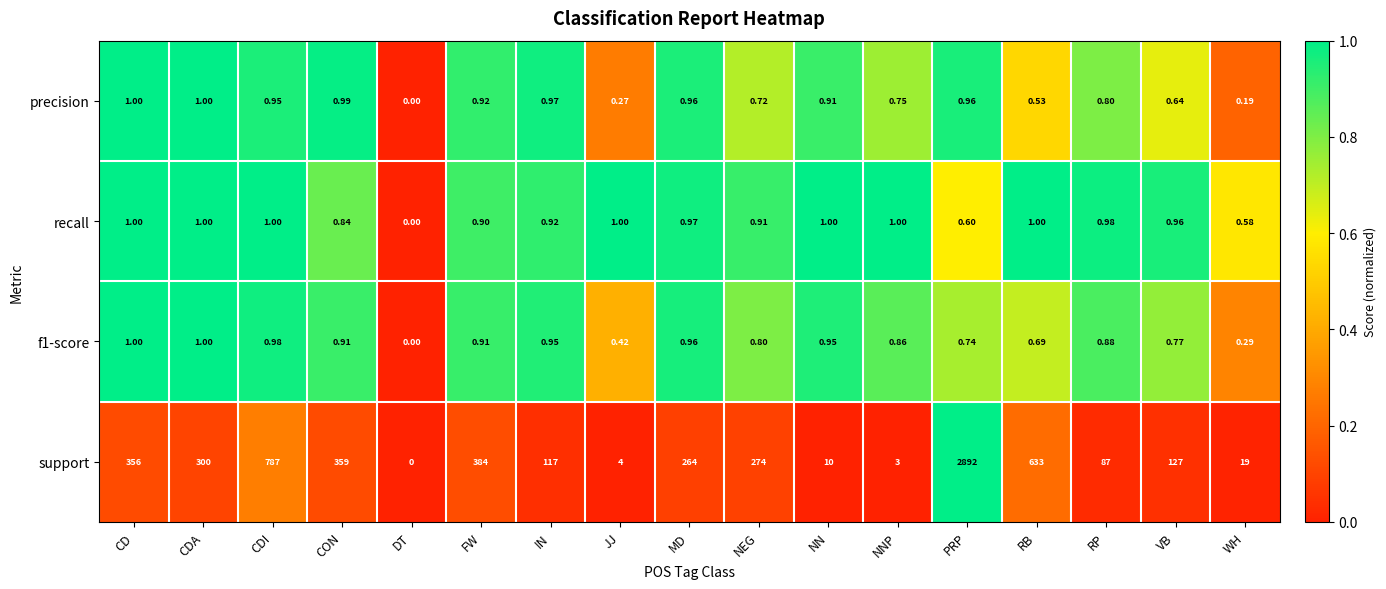

Which series has the largest range (max minus min)?

support